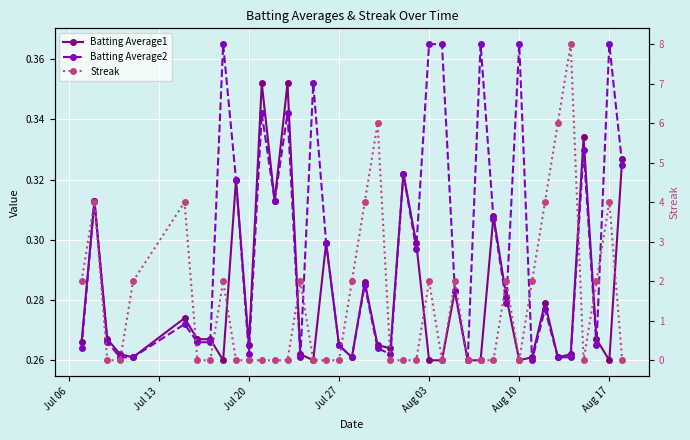

How many interior local valleys does the Streak series have?

3